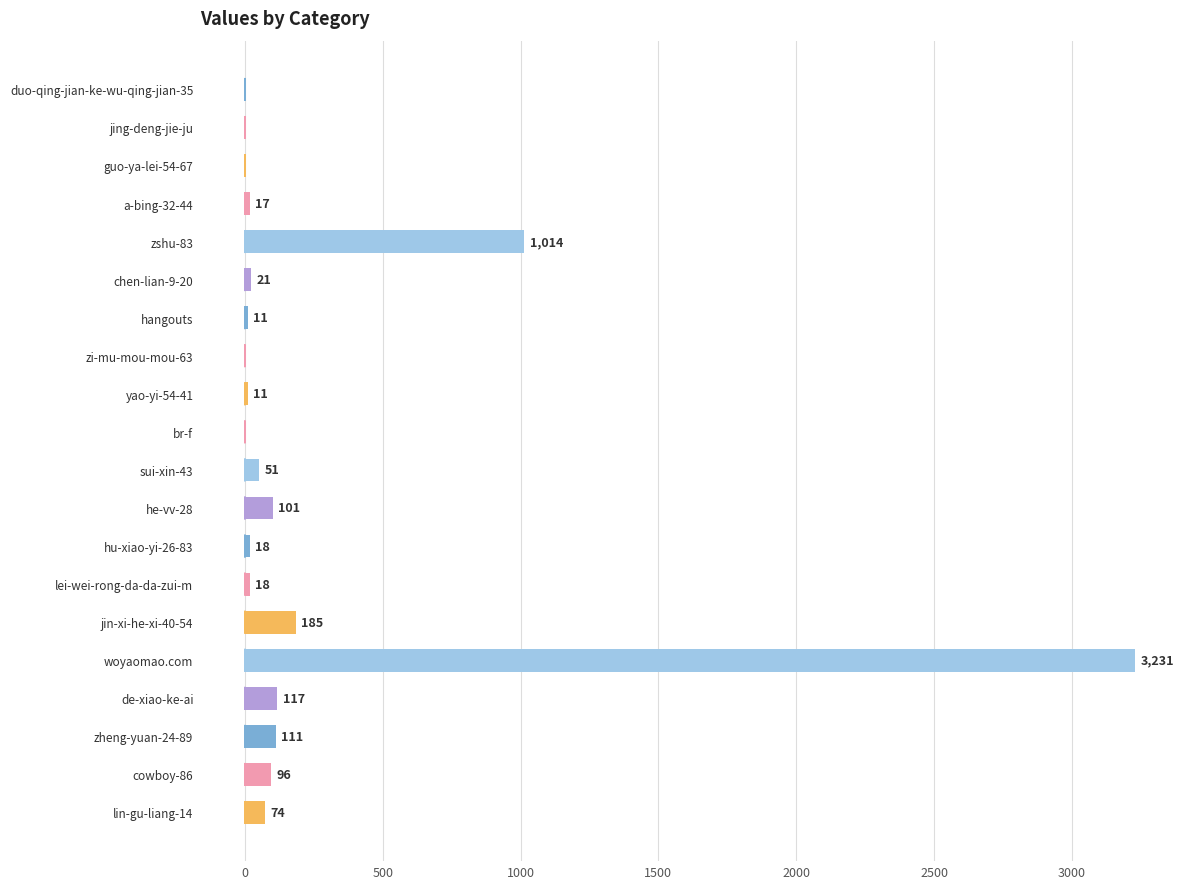

What is the approximate value at woyaomao.com?

3231